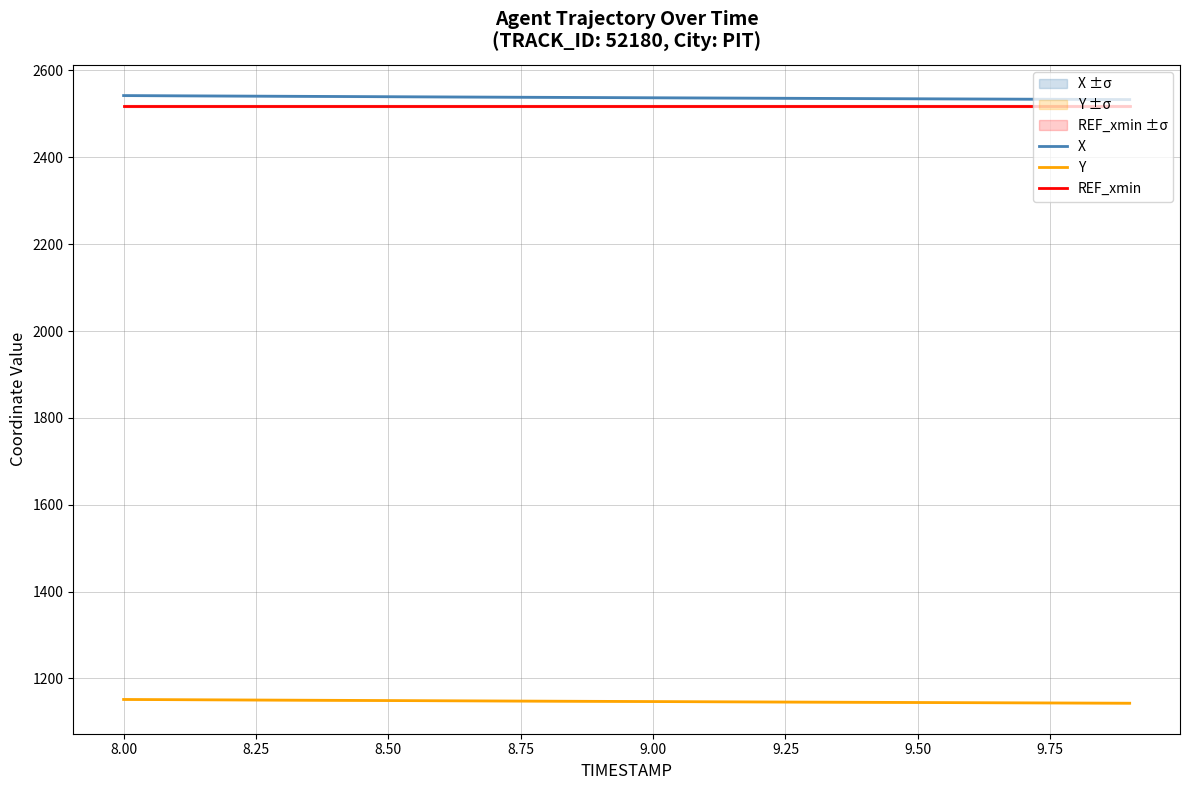

Reading right to left, what are all the values shown in this chart?

X: 2533.1	2533.5	2533.9	2534.4	2534.8	2535.3	2535.8	2536.2	2536.7	2537.2	2537.7	2538.1	2538.6	2539.1	2539.6	2540.1	2540.6	2541.2	2541.7	2542.2
Y: 1143.1	1143.5	1143.9	1144.3	1144.7	1145.2	1145.6	1146.0	1146.5	1146.9	1147.3	1147.8	1148.3	1148.7	1149.2	1149.7	1150.2	1150.7	1151.2	1151.7
REF_xmin: 2518.3	2518.3	2518.3	2518.3	2518.3	2518.3	2518.3	2518.3	2518.3	2518.3	2518.3	2518.3	2518.3	2518.3	2518.3	2518.3	2518.3	2518.3	2518.3	2518.3